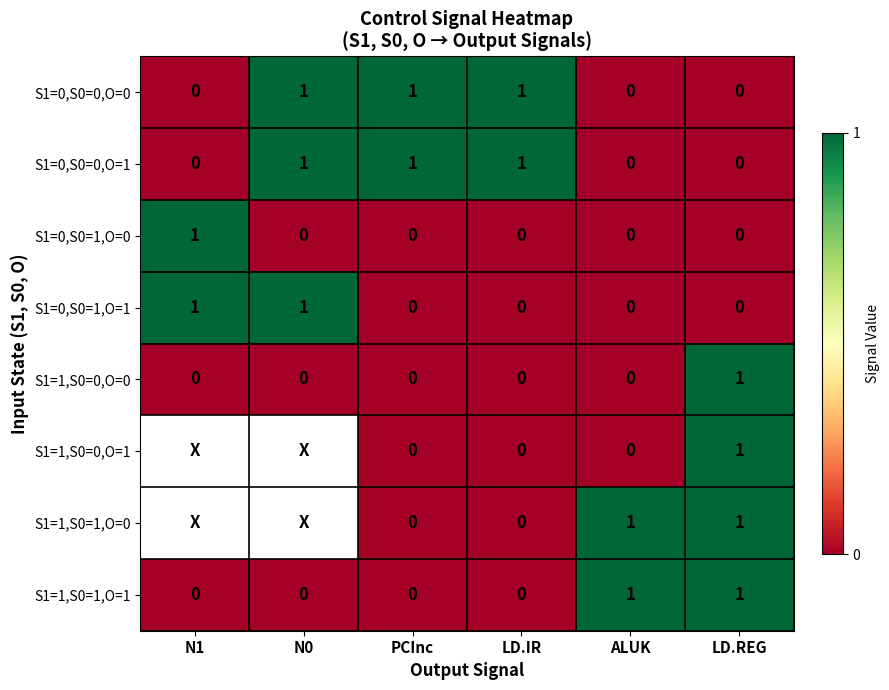

How many S1=1,S0=1,O=1 values are between 0 and 1?

6